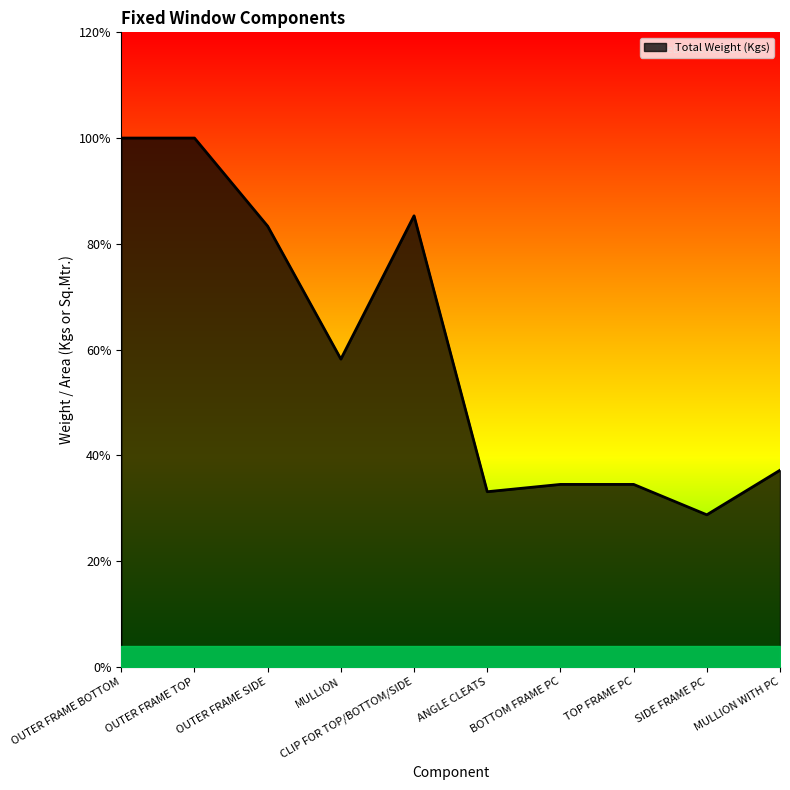

Does the chart display data point markers on the line(s)?

No